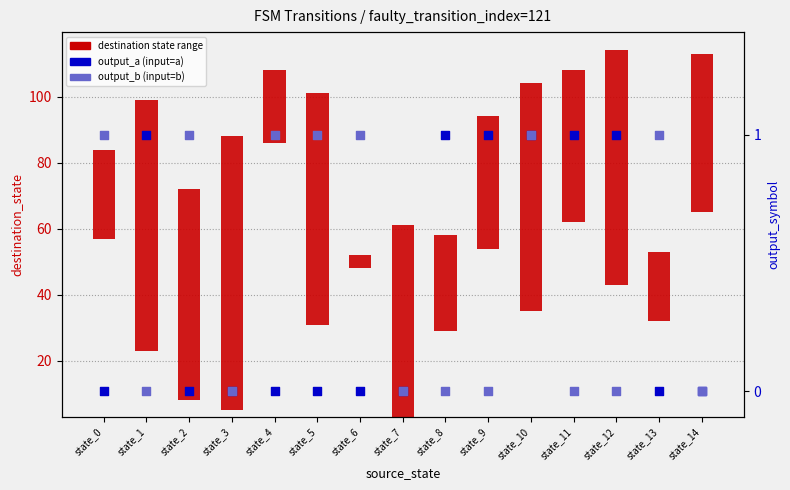

Is the value of output_b (input=b) at state_0 greater than the value of output_a (input=a) at state_2?

Yes